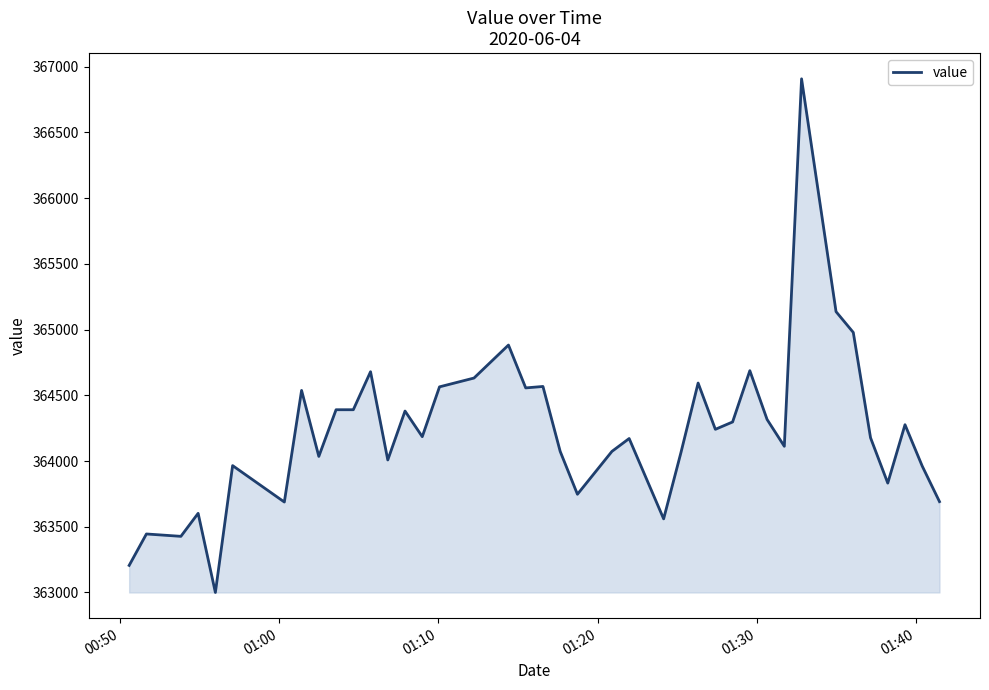

What is the minimum value shown in the chart?

363000